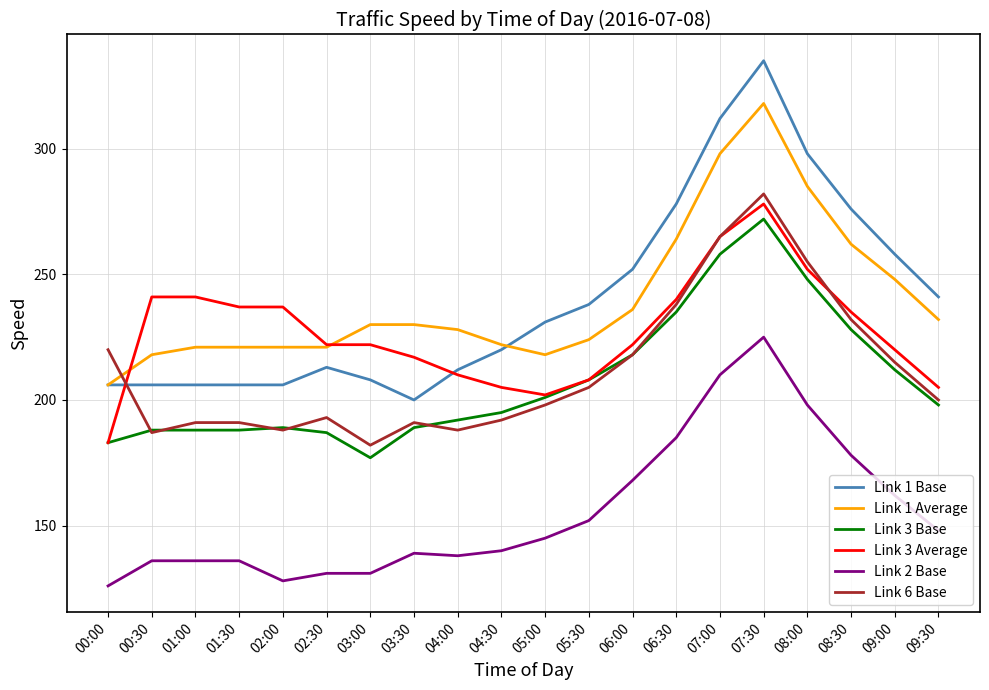

What position from the left is 09:30?

20